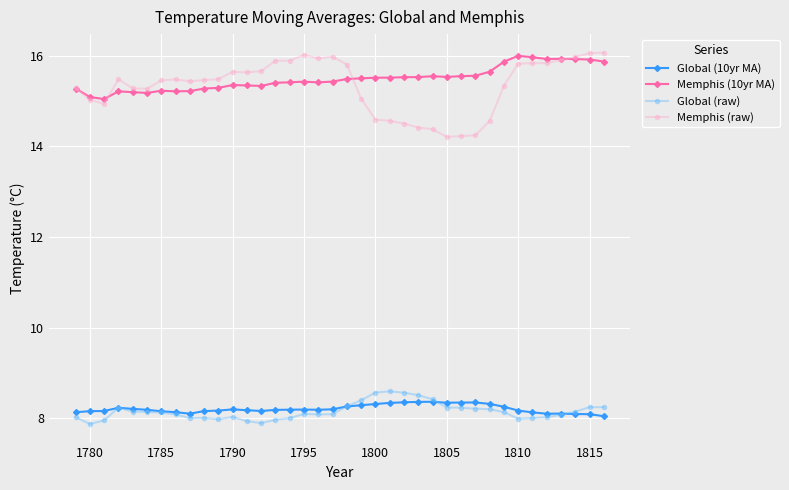

At how many categories does at least one series exceed 13?

38